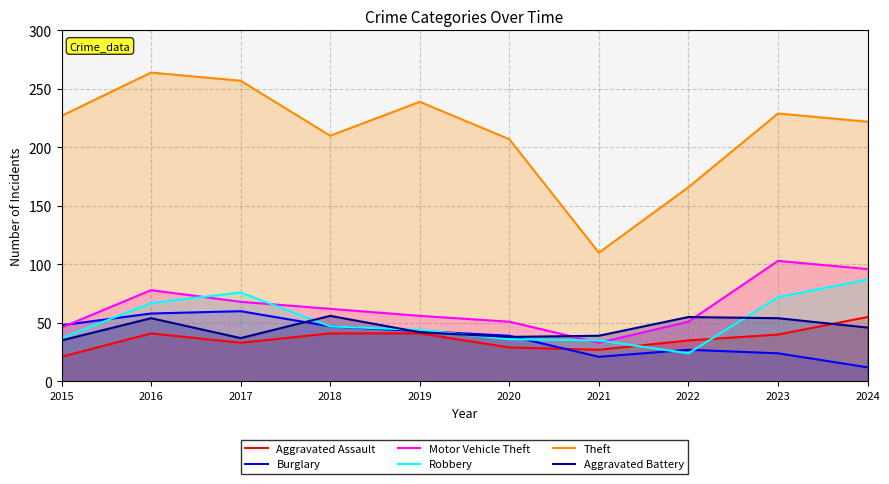

What is the value of the Burglary point at the 6th from the left?

39